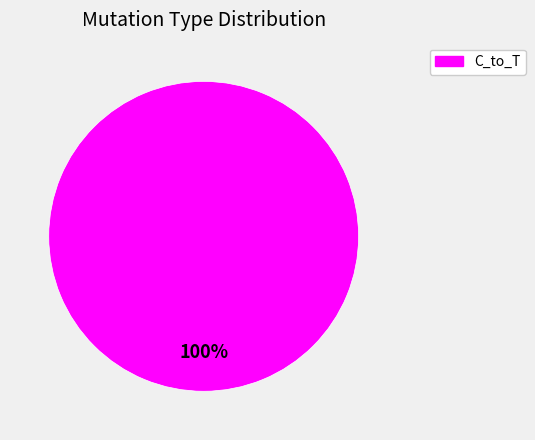

Is there a majority slice in this chart?

Yes